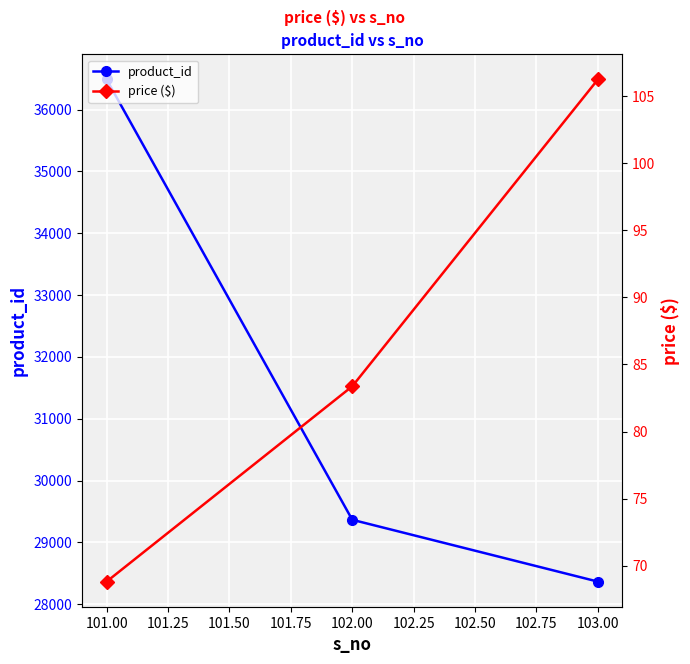

Rank the series by their maximum value, from highest to lowest.

product_id, price ($)